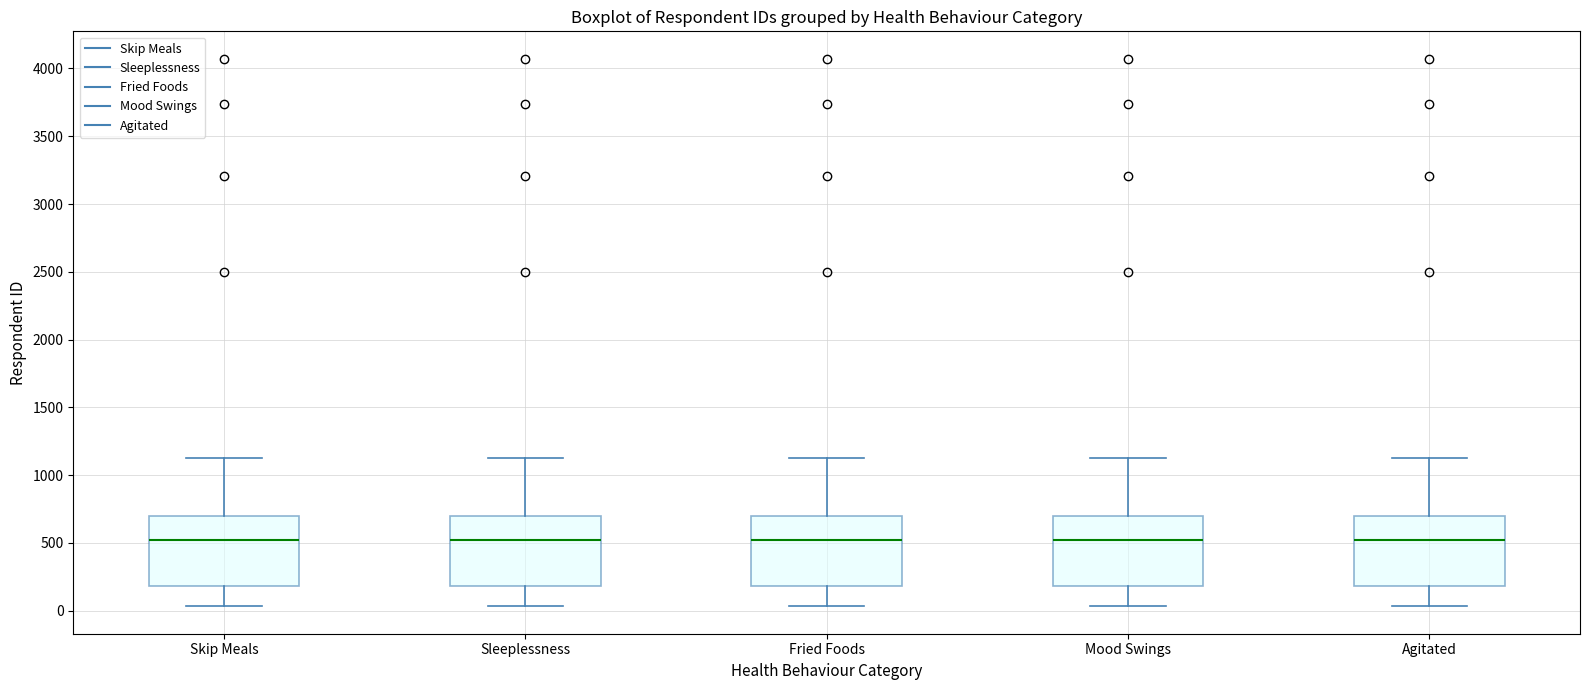

Reading left to right, read every box against the y-axis: the position of its median line, the range the box covers, and the ends of its whiskers. The values are not printed on the chart, so give them approximately, as read against the axis.

Skip Meals: median 500, box 200 to 700, whiskers 50 to 1100
Sleeplessness: median 500, box 200 to 700, whiskers 50 to 1100
Fried Foods: median 500, box 200 to 700, whiskers 50 to 1100
Mood Swings: median 500, box 200 to 700, whiskers 50 to 1100
Agitated: median 500, box 200 to 700, whiskers 50 to 1100